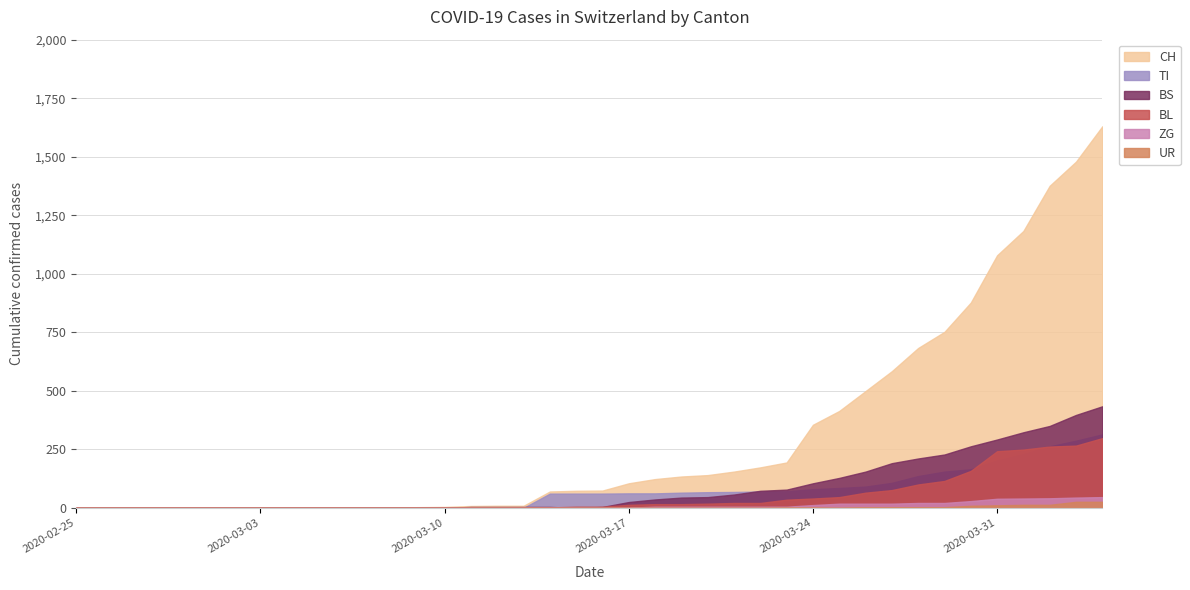

What are all the series names shown in the legend?

CH, TI, BS, BL, ZG, UR